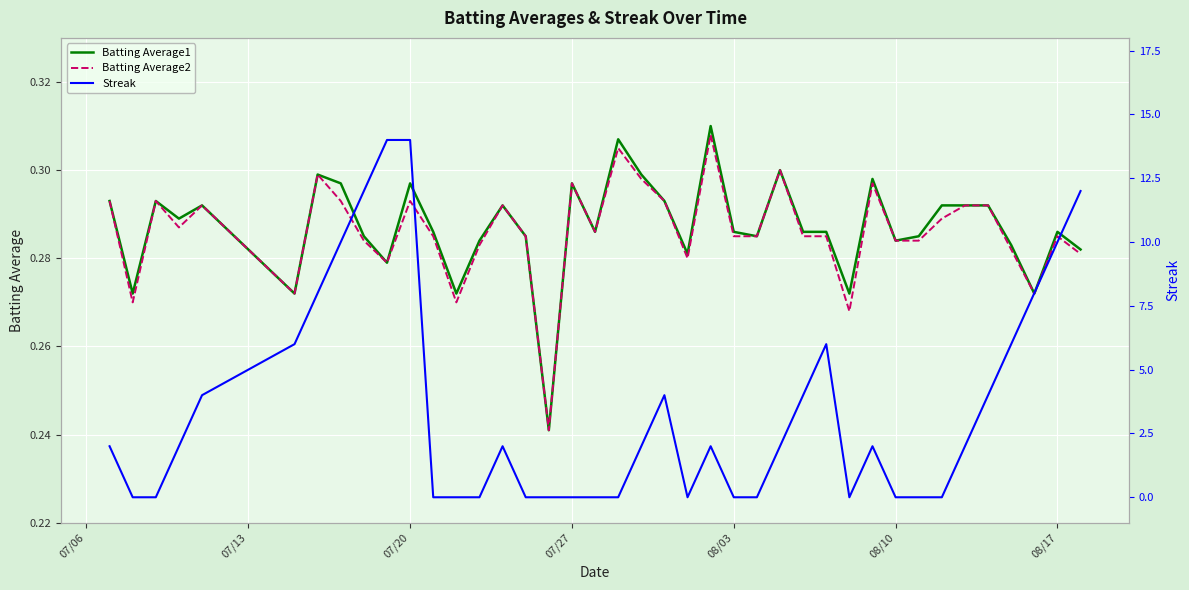

True or false: Batting Average1 has more than 1 points higher than both neighbors.

True